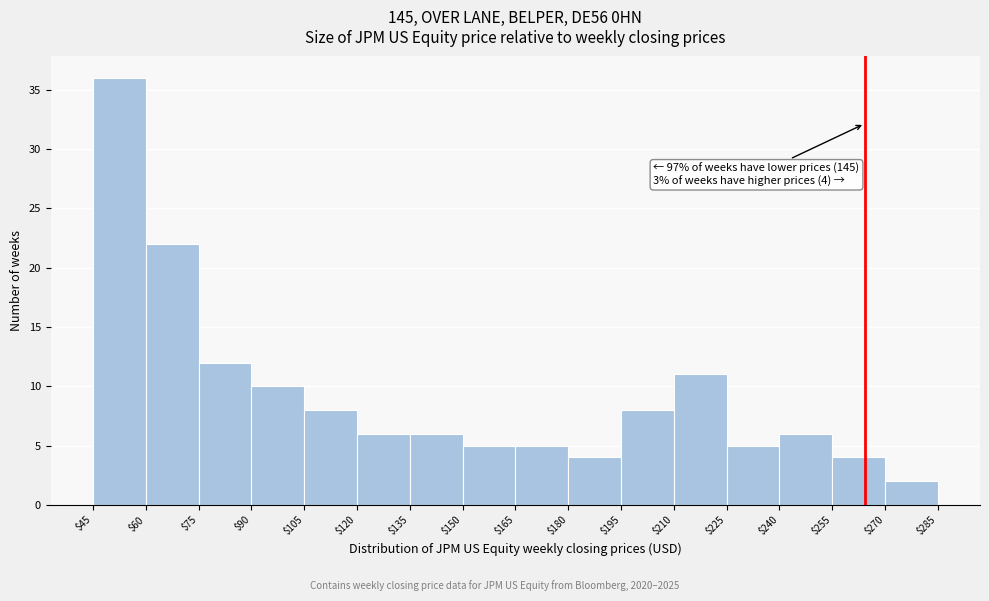

Over which range of the x-axis is the bar tallest?

$45 to $60